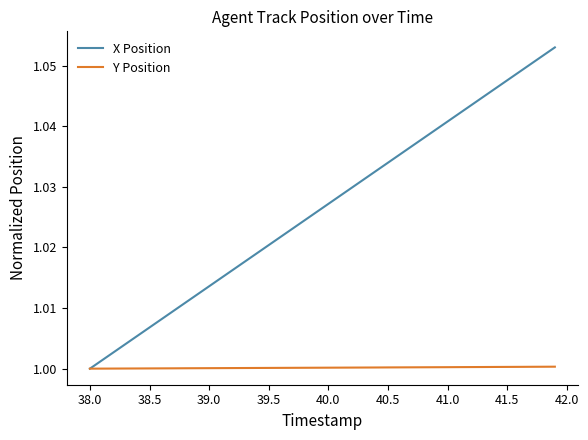

Which series has the largest total across all categories?

X Position